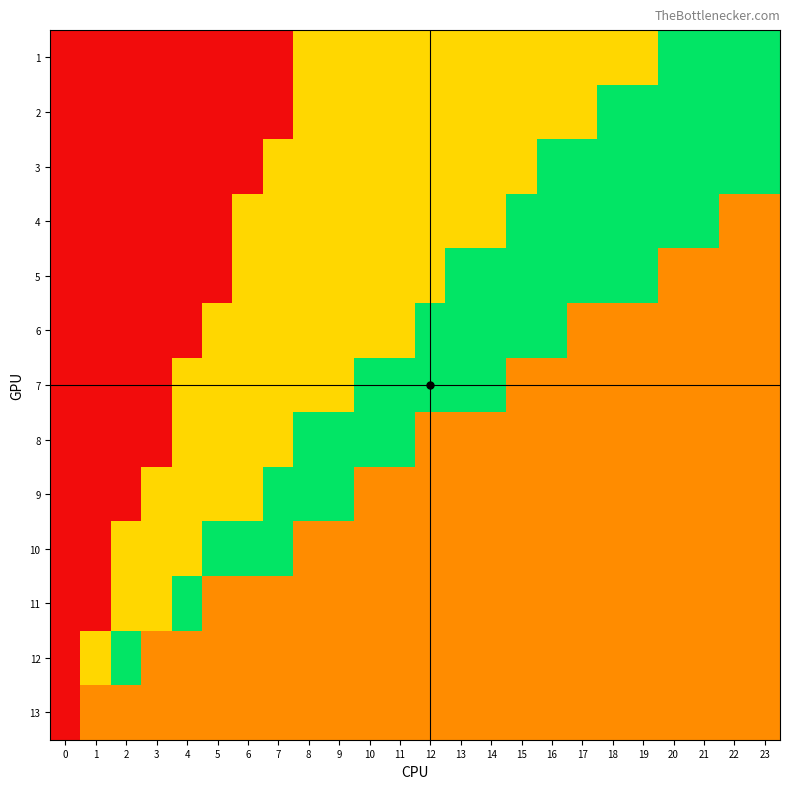

What is the total value across all series at 4?

2.5